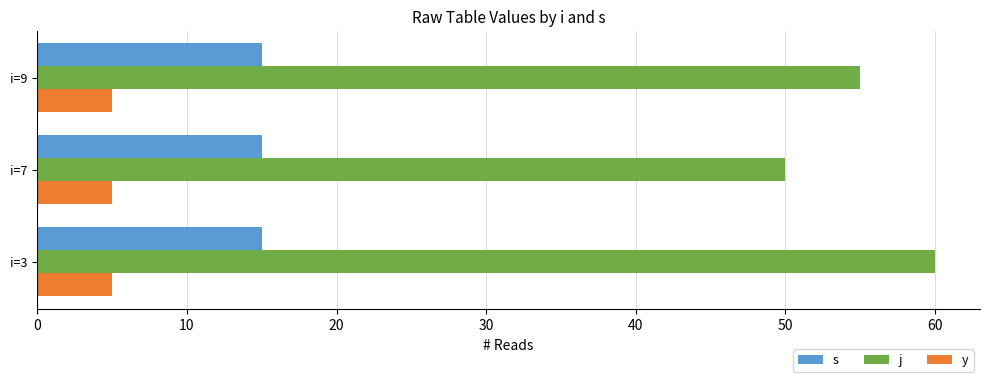

What is the greatest value displayed?

60